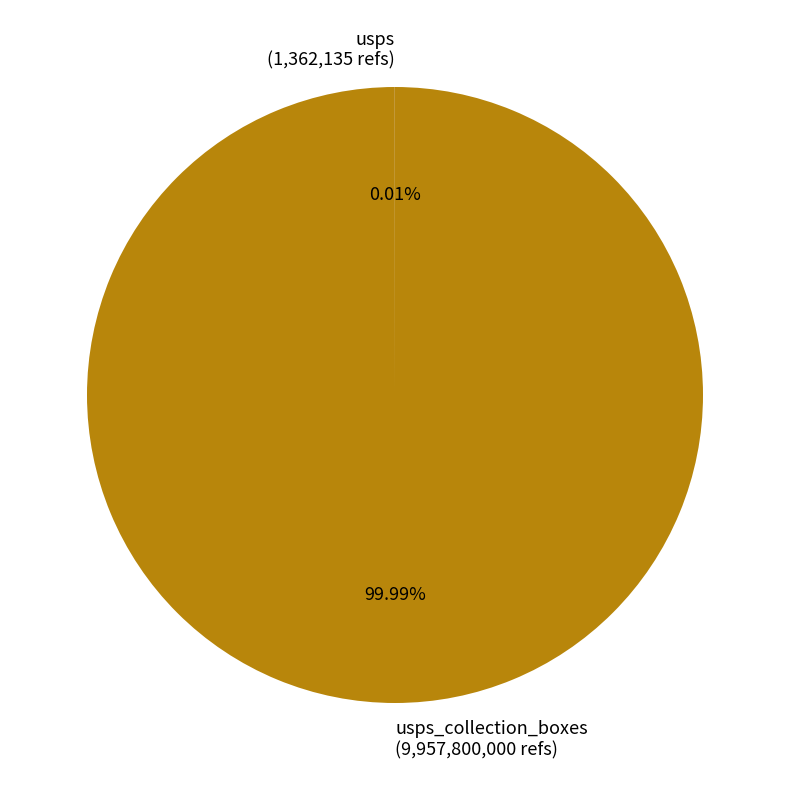

Is usps_collection_boxes (9,957,800,000 refs) the majority of the pie?

Yes